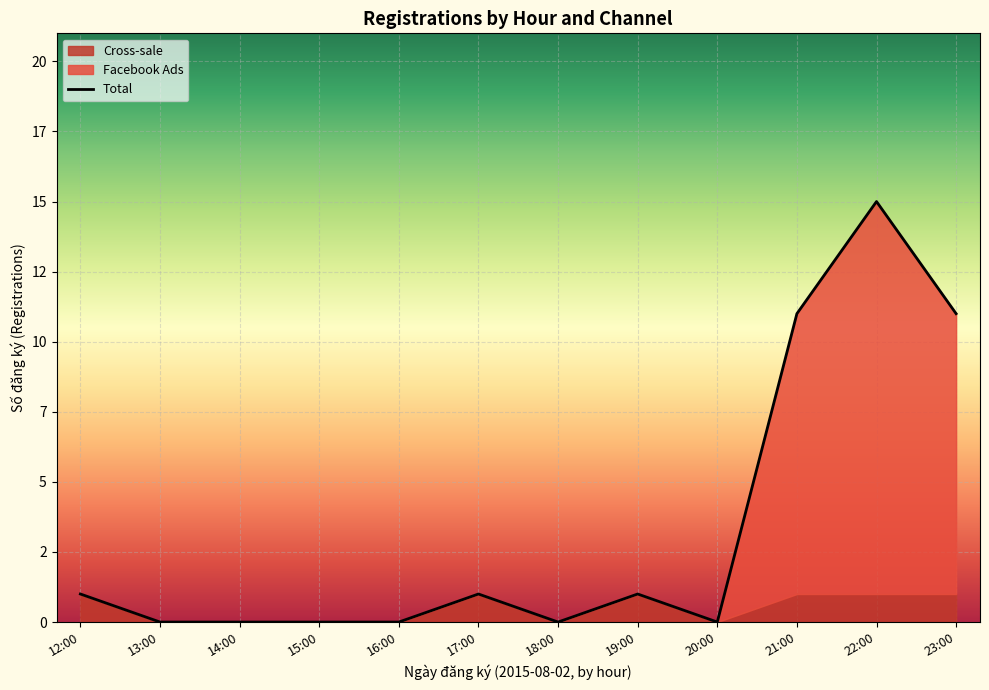

Reading left to right, extract all data points from this chart.

12:00=1	13:00=0	14:00=0	15:00=0	16:00=0	17:00=1	18:00=0	19:00=1	20:00=0	21:00=11	22:00=15	23:00=11